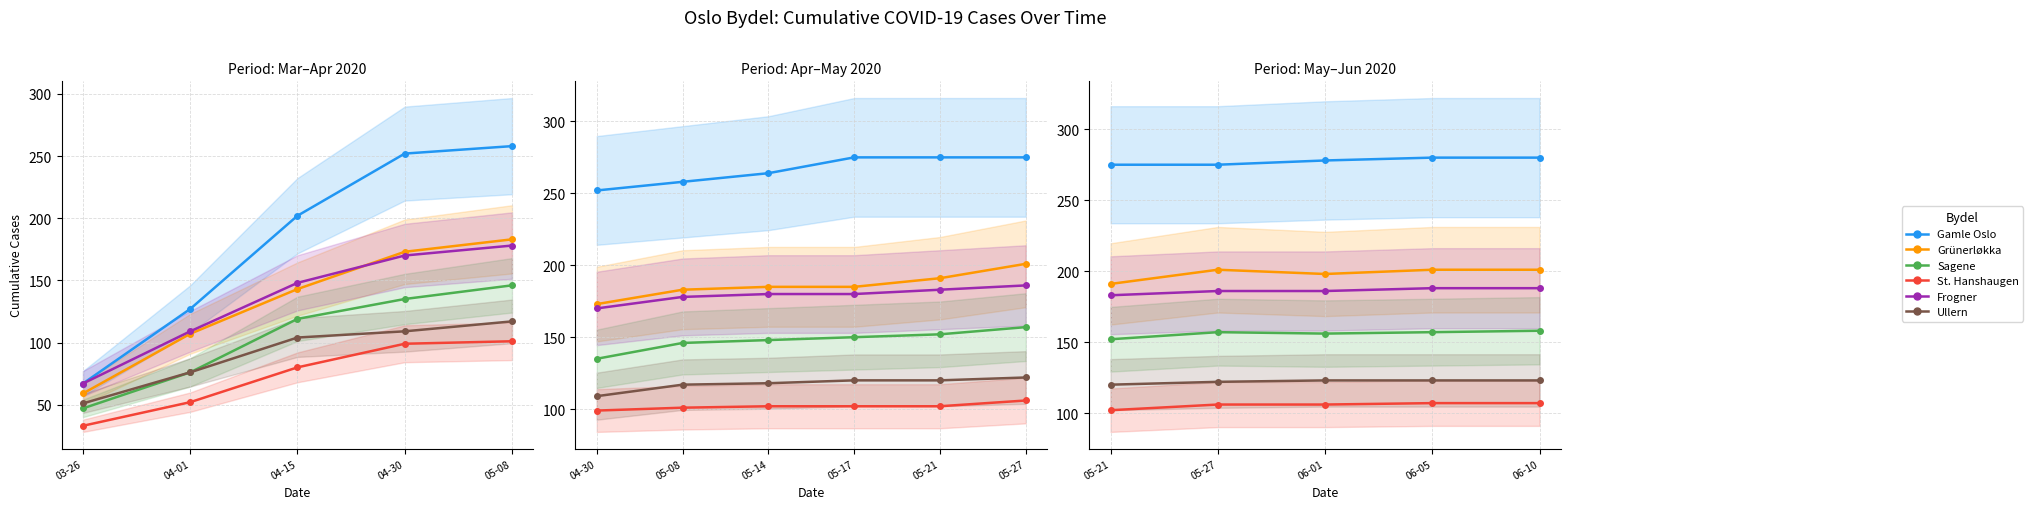

How many St. Hanshaugen values are between 106 and 107?

4